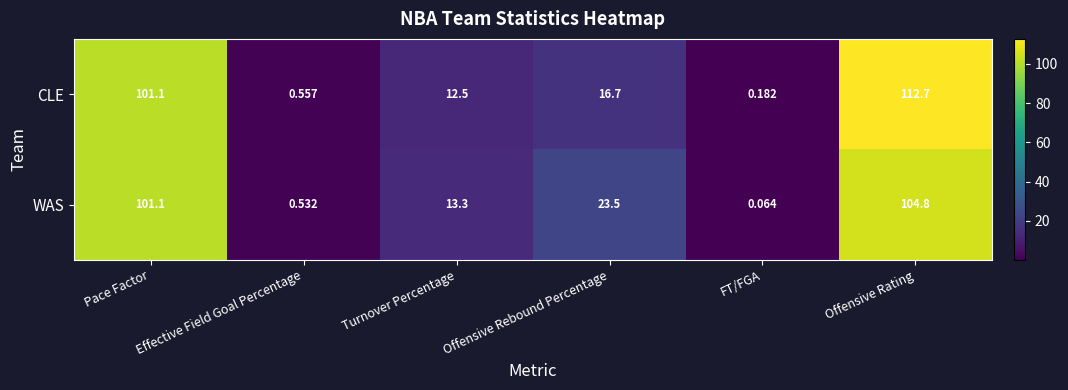

Which series has the largest range (max minus min)?

CLE